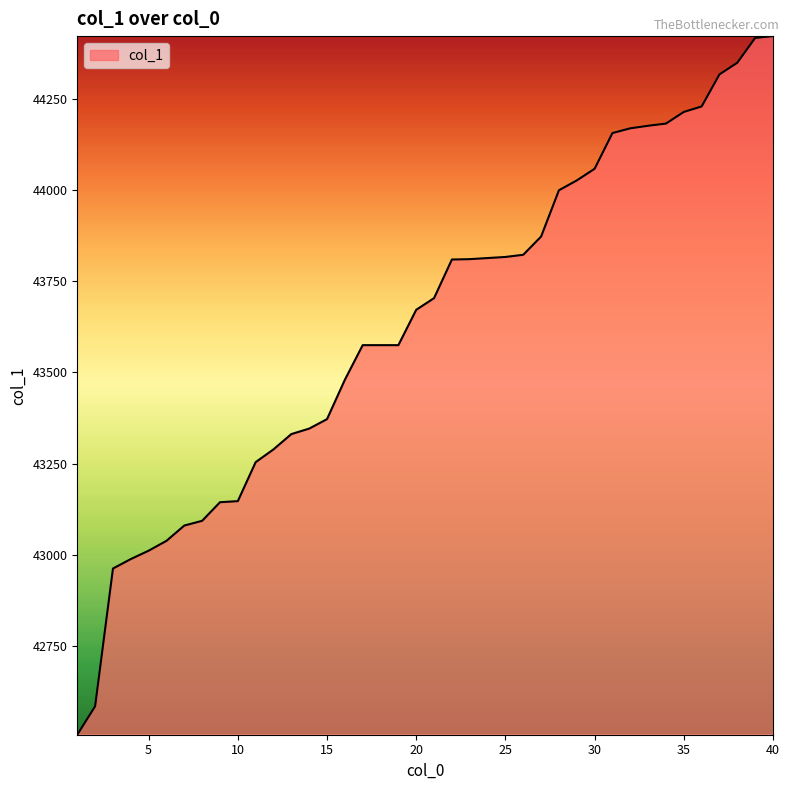

What is the maximum value shown in the chart?

44423